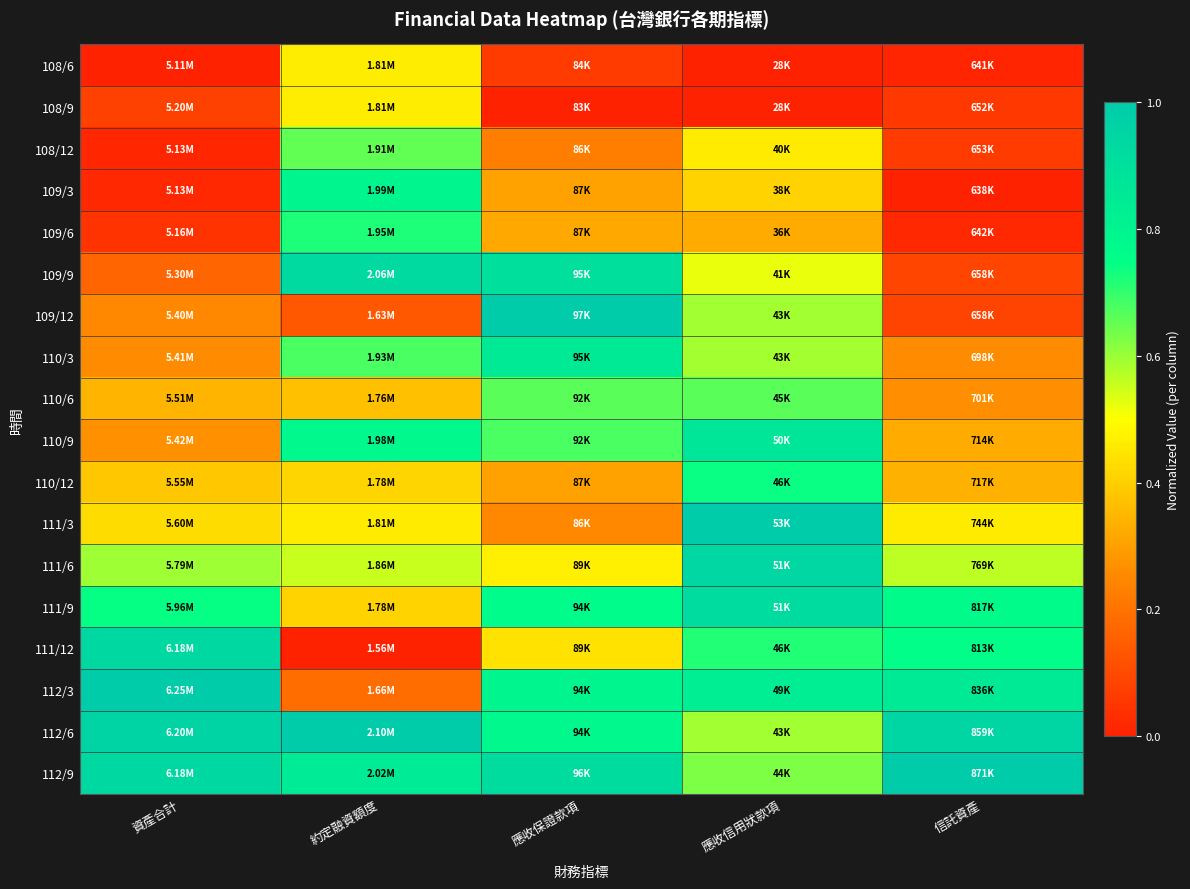

List the series in order of their peak value, highest first.

109/12, 111/3, 112/3, 112/6, 112/9, 111/6, 111/12, 109/9, 111/9, 110/9, 110/3, 109/3, 110/12, 109/6, 110/6, 108/12, 108/6, 108/9